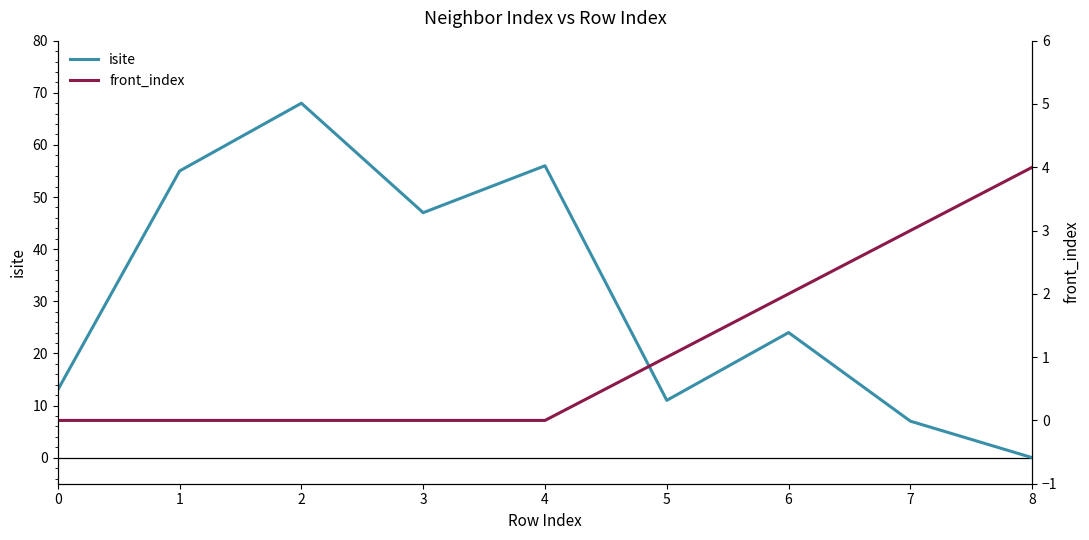

How many lines are shown in the chart?

2